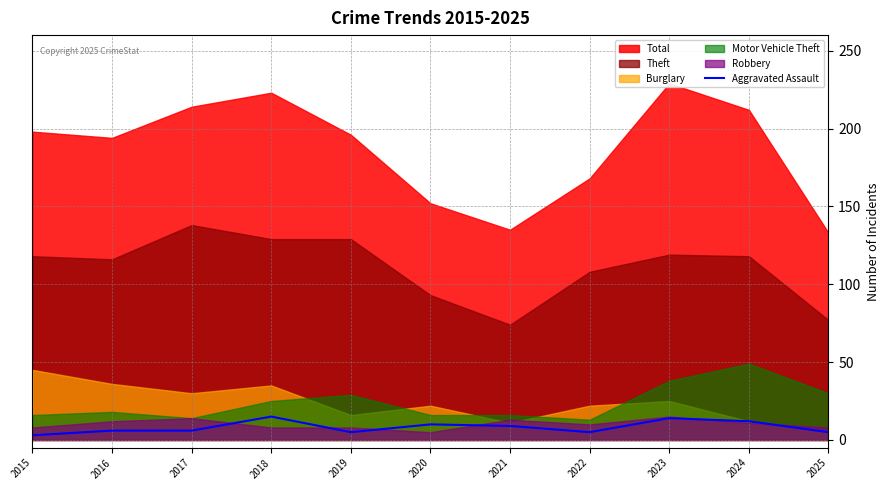

What is the highest value of the Aggravated Assault series?

15